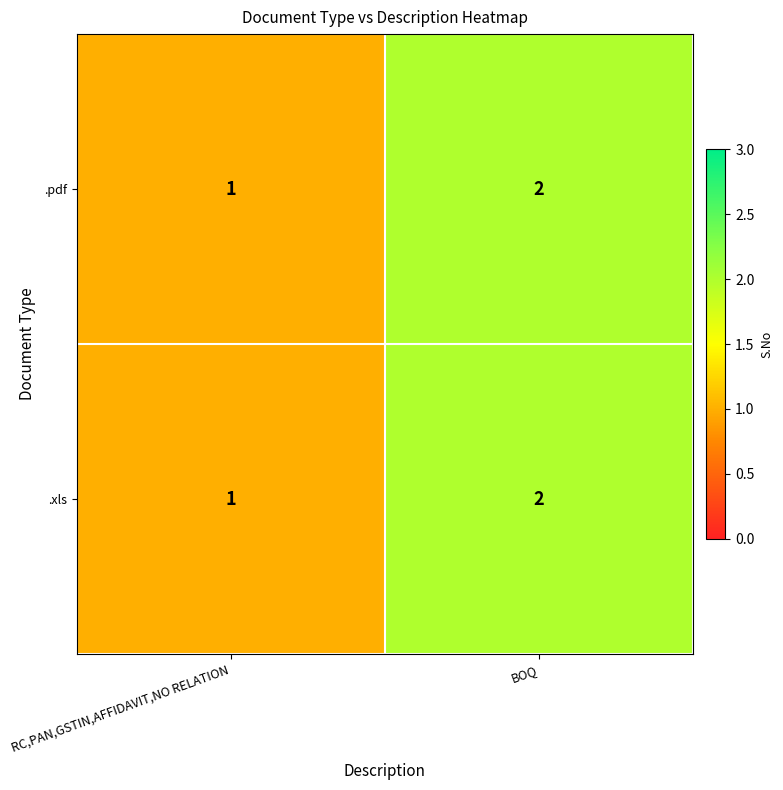

Which label corresponds to the largest value in the chart?

BOQ